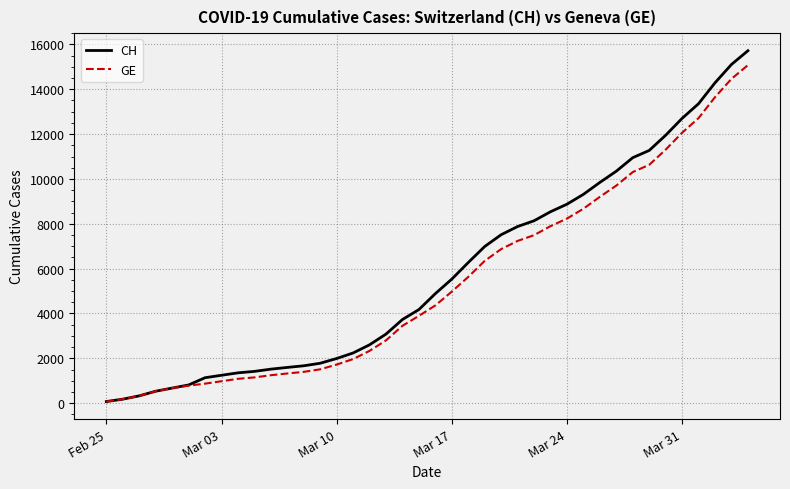

Which series has the largest range (max minus min)?

CH